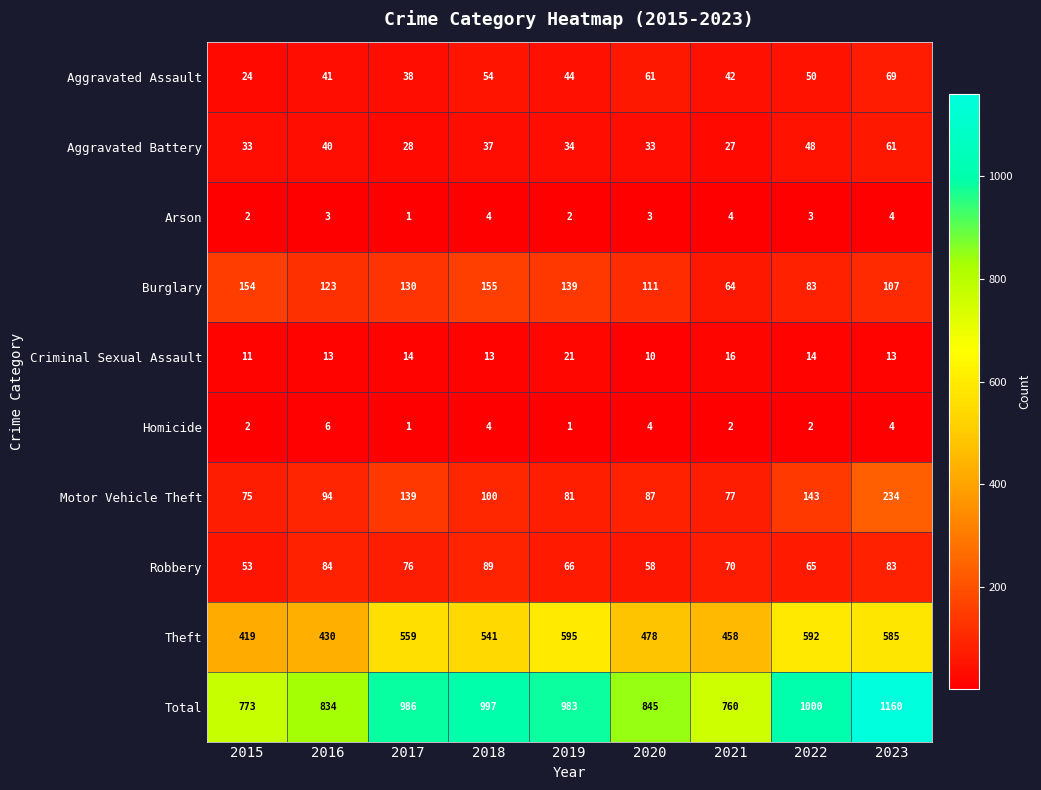

Is it true that Criminal Sexual Assault equals 22 at 2022?

False